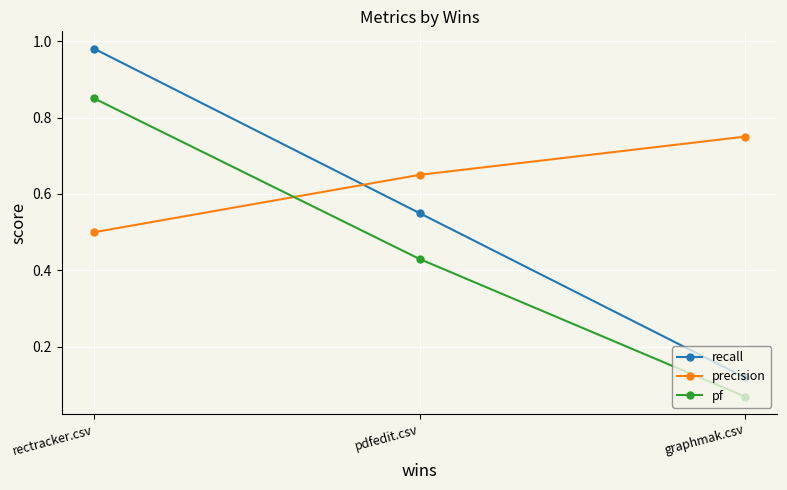

What is the average value of the recall series?

0.5